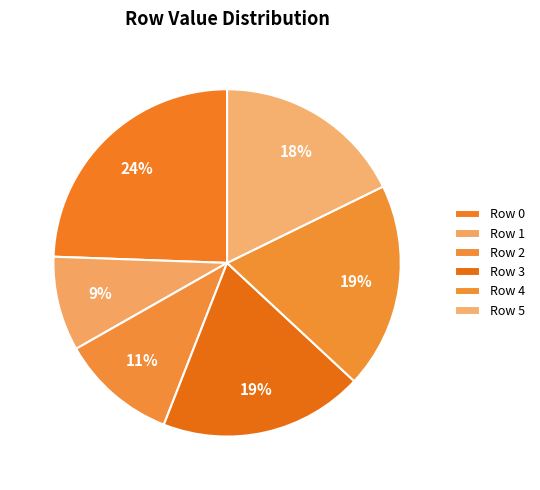

To the nearest percent, what portion does Row 2 represent?

11%